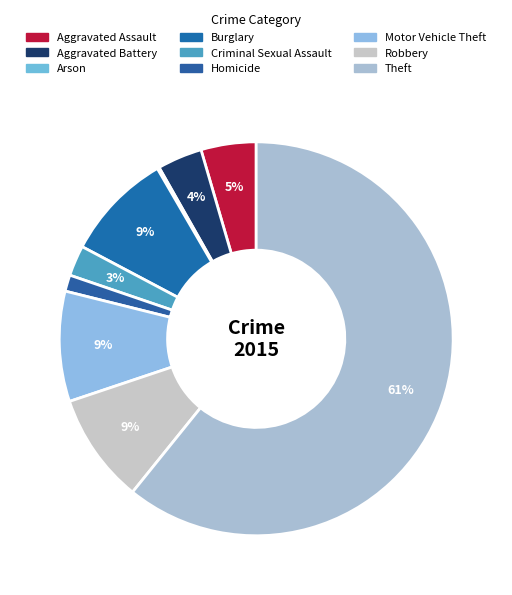

To the nearest percent, what percentage of the pie is Homicide?

1%